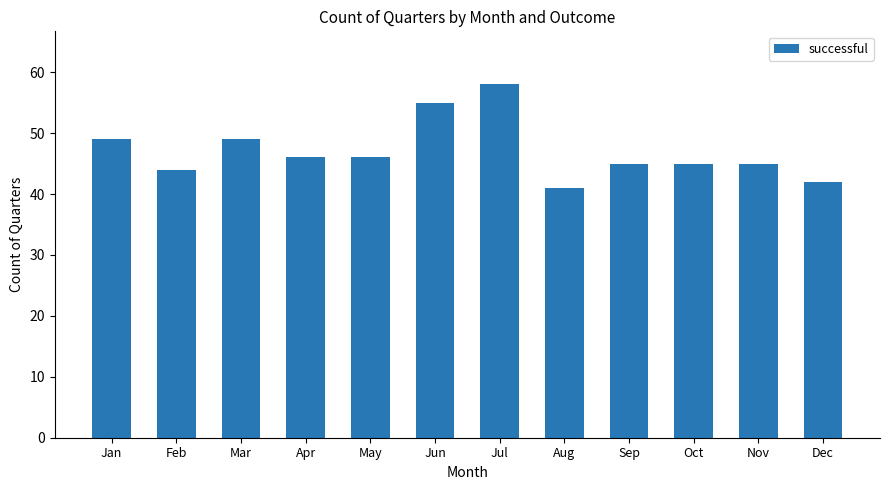

What is the value of the 10th bar from the left?

45